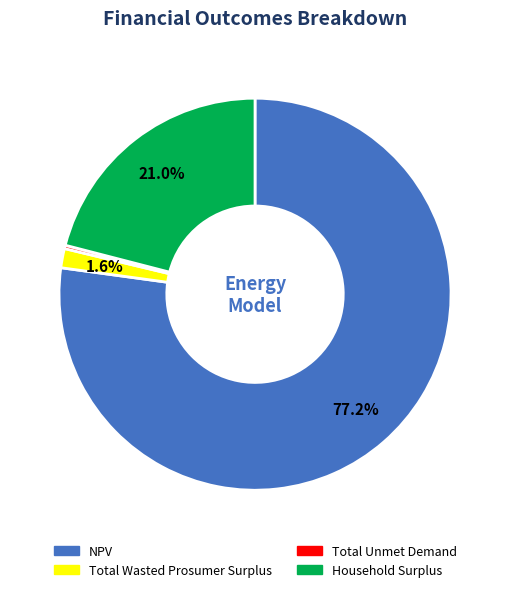

What is the majority slice?

NPV